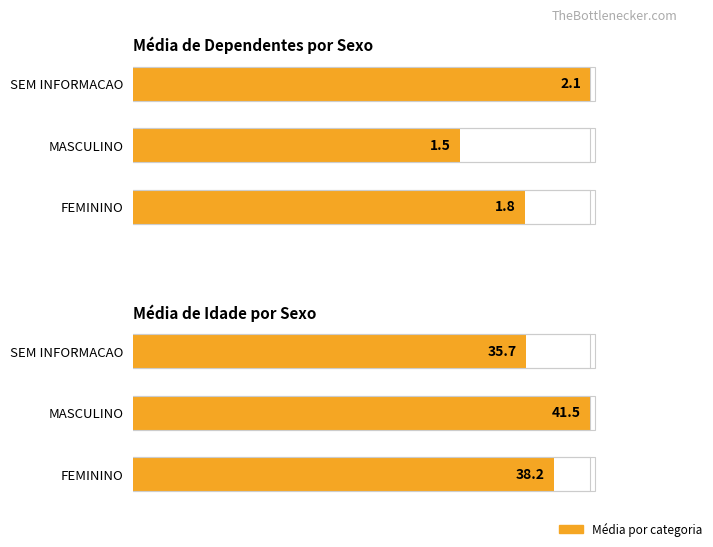

Approximately how many times larger is the value at 0 compared to 1?

0.9